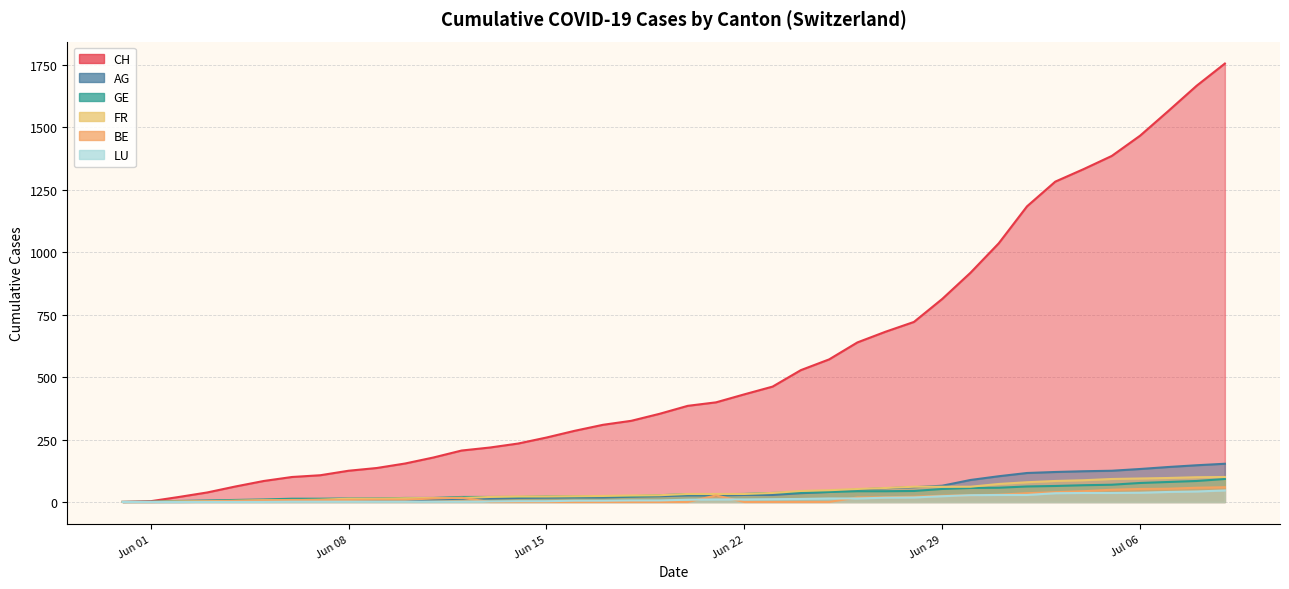

Does the chart have visible grid lines?

Yes